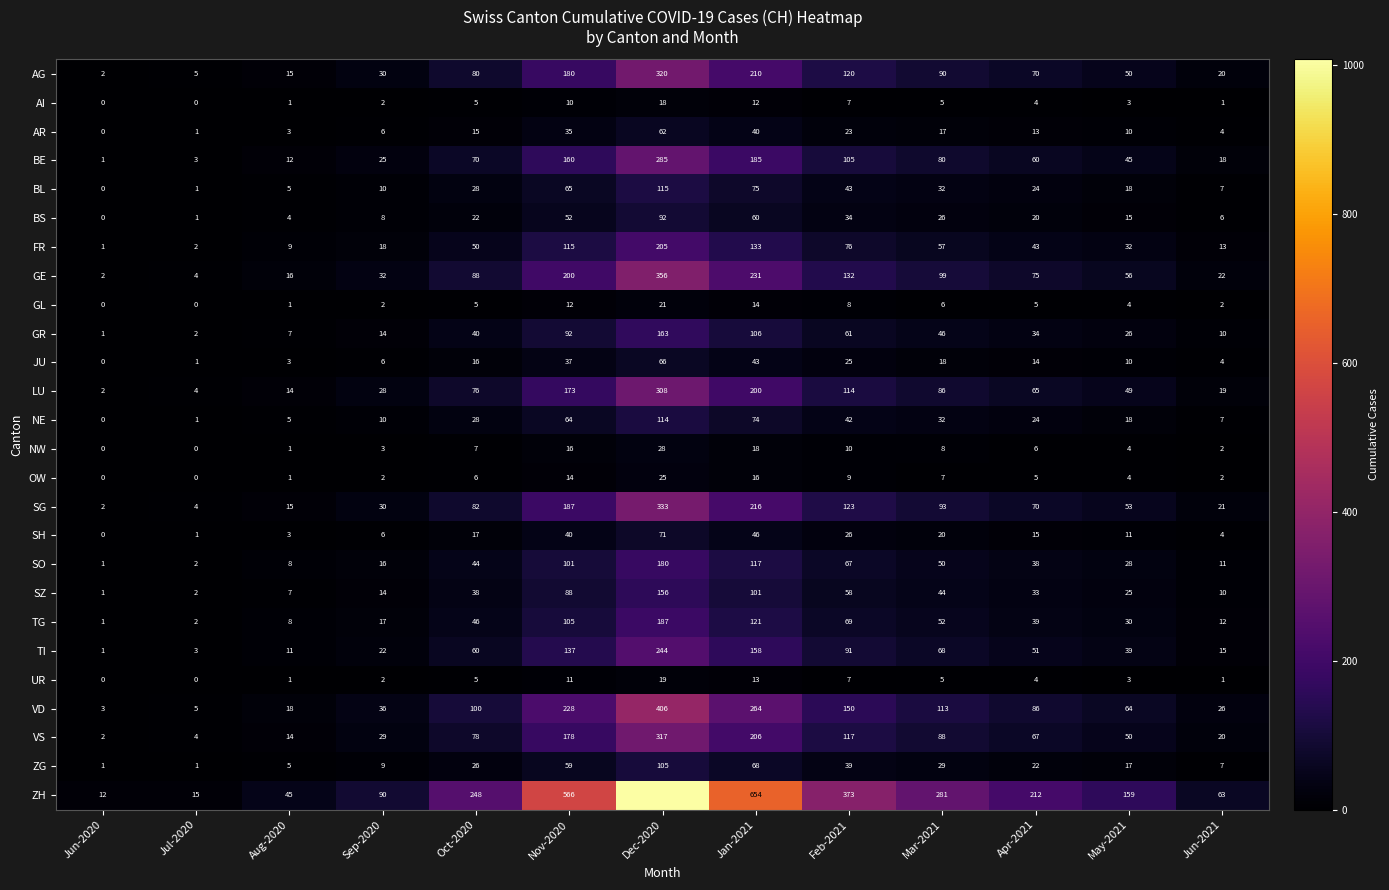

List the labels in order of SH value, smallest first.

Jun-2020, Jul-2020, Aug-2020, Jun-2021, Sep-2020, May-2021, Apr-2021, Oct-2020, Mar-2021, Feb-2021, Nov-2020, Jan-2021, Dec-2020